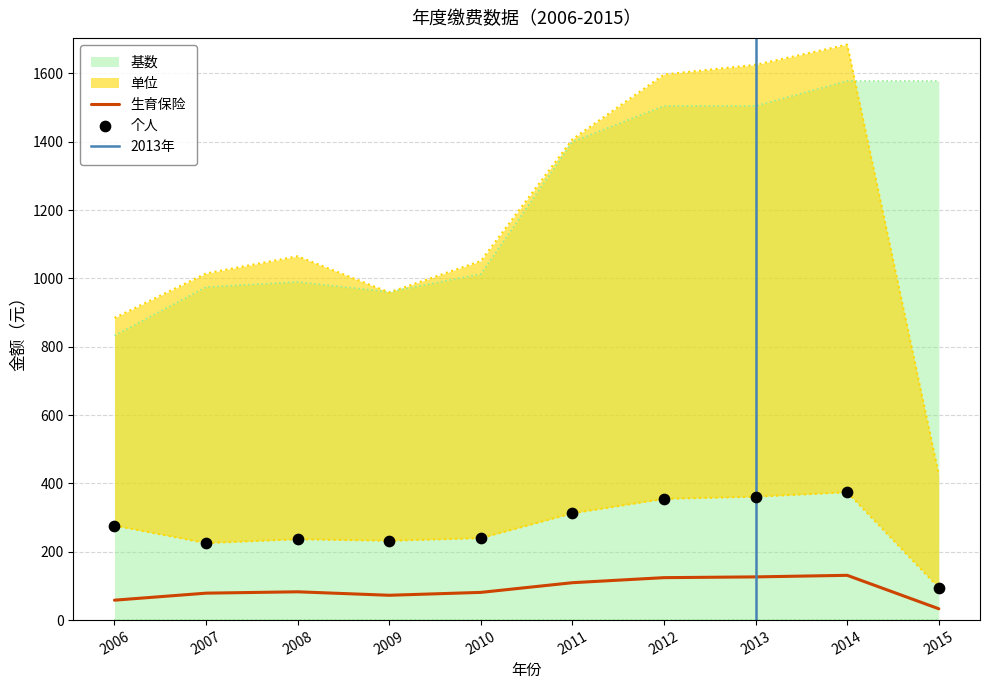

At which category is the sum across all series the highest?

2014